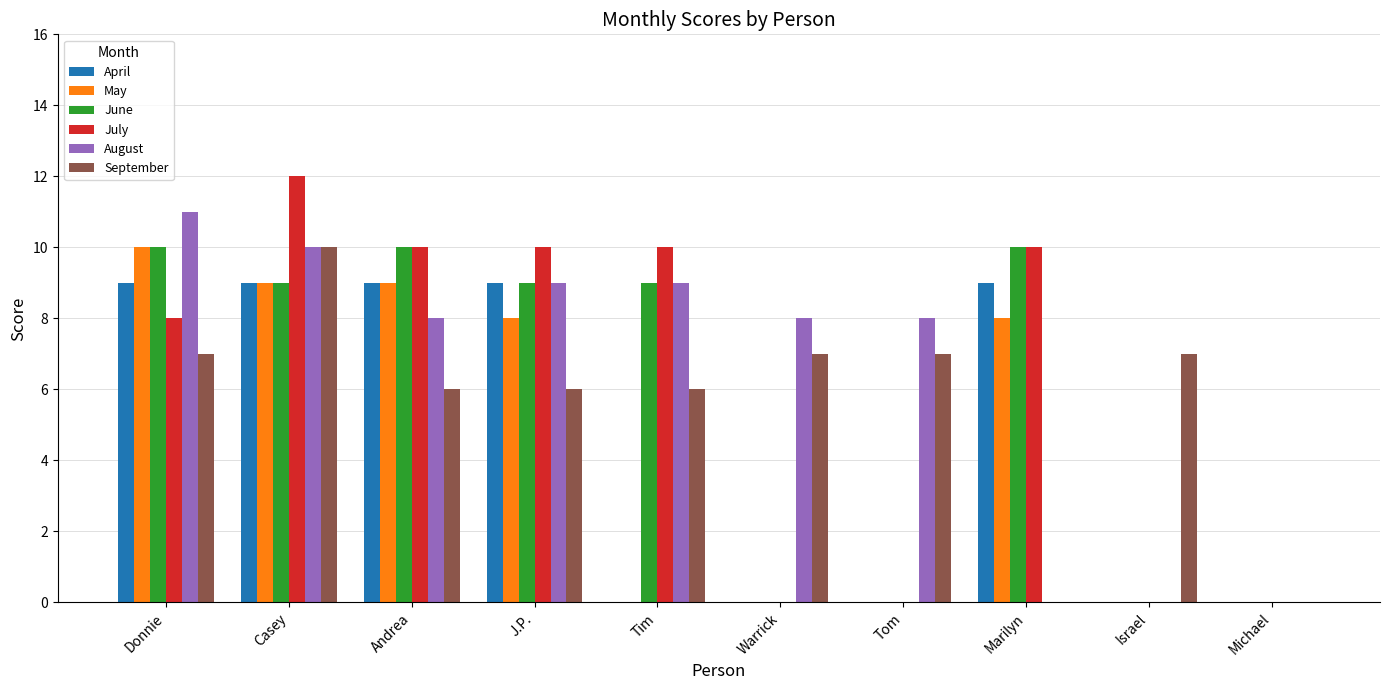

What is the sum of all May values?

44